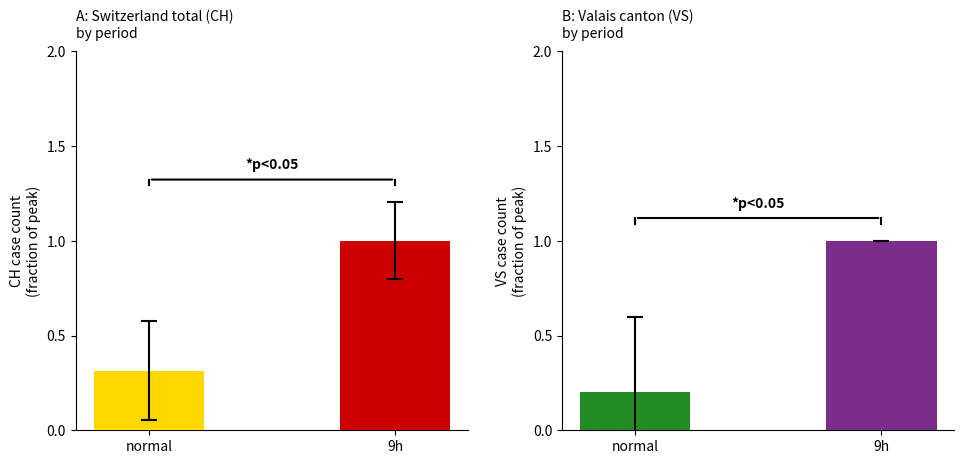

At normal, list the series in order from smallest to largest.

VS (Valais), CH (Switzerland total)